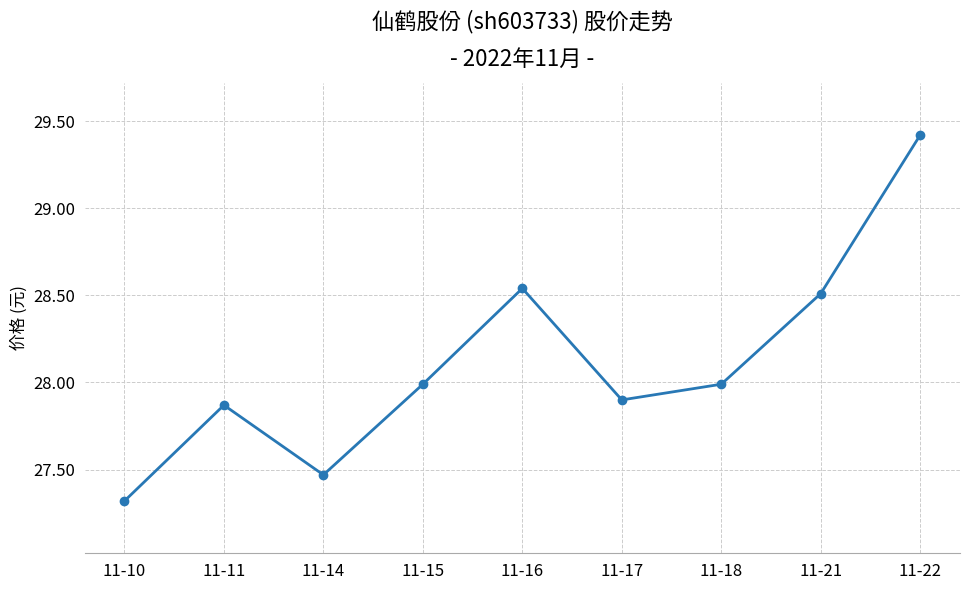

What is the sum of all values?

253.0